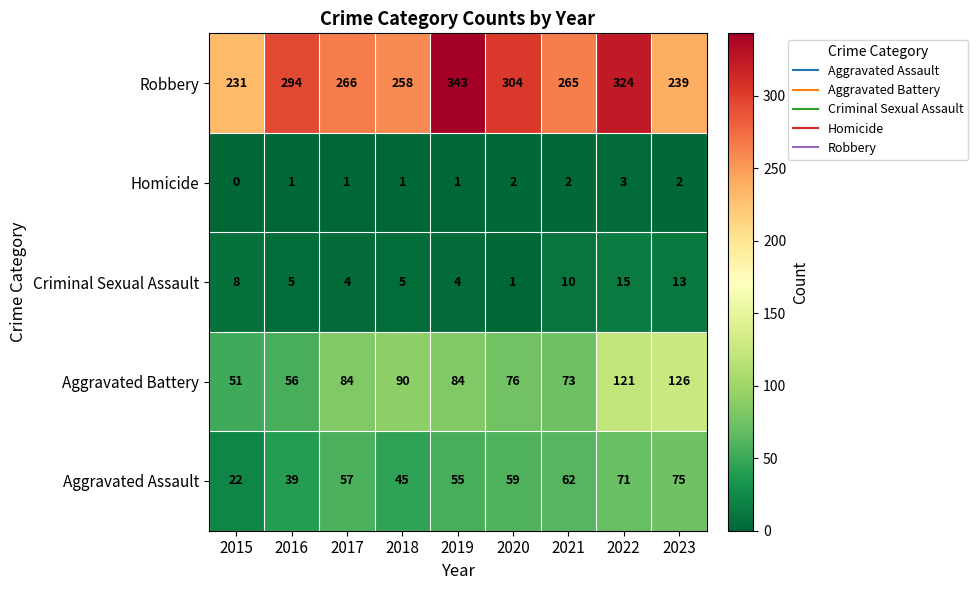

At how many categories does at least one series exceed 29?

9